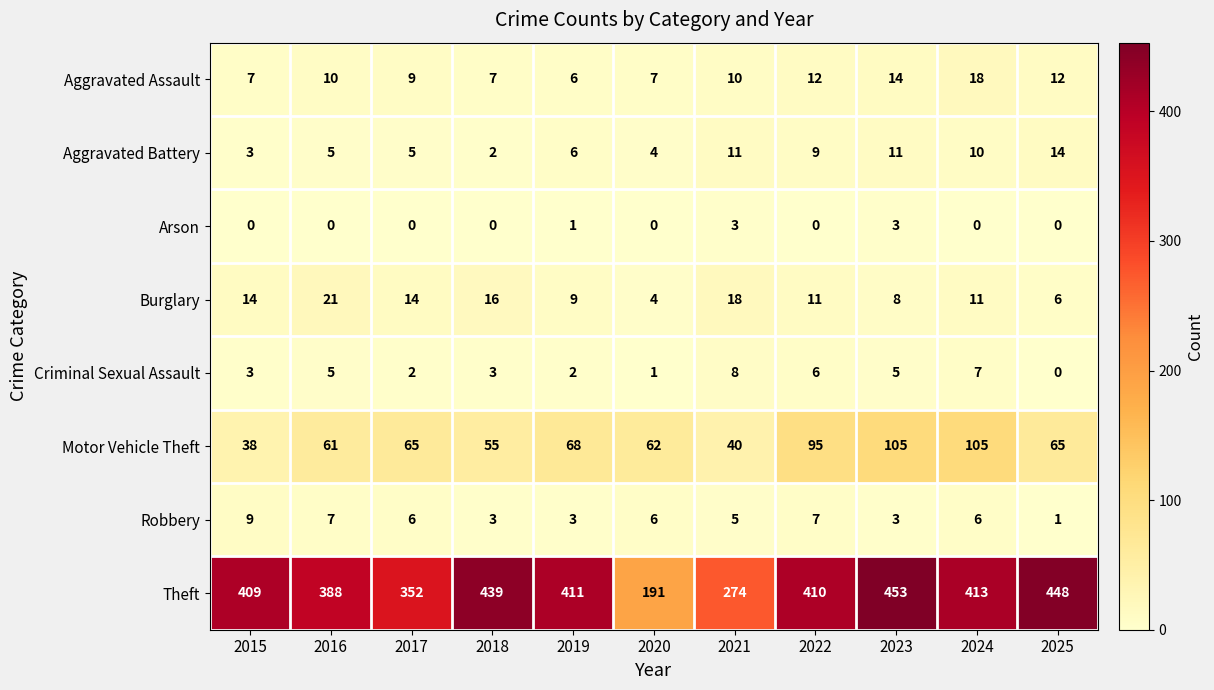

Rank the series at 2024 from highest to lowest value.

Theft, Motor Vehicle Theft, Aggravated Assault, Burglary, Aggravated Battery, Criminal Sexual Assault, Robbery, Arson